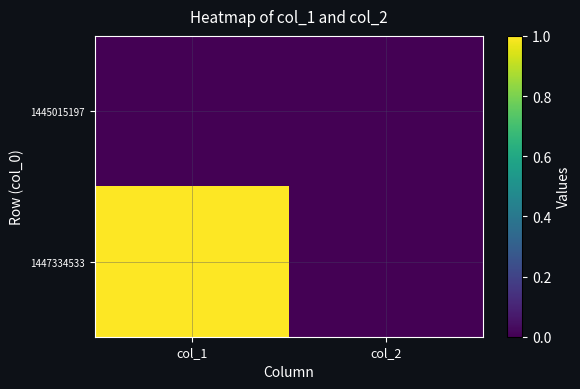

Which series changed the most between col_1 and col_2?

1447334533